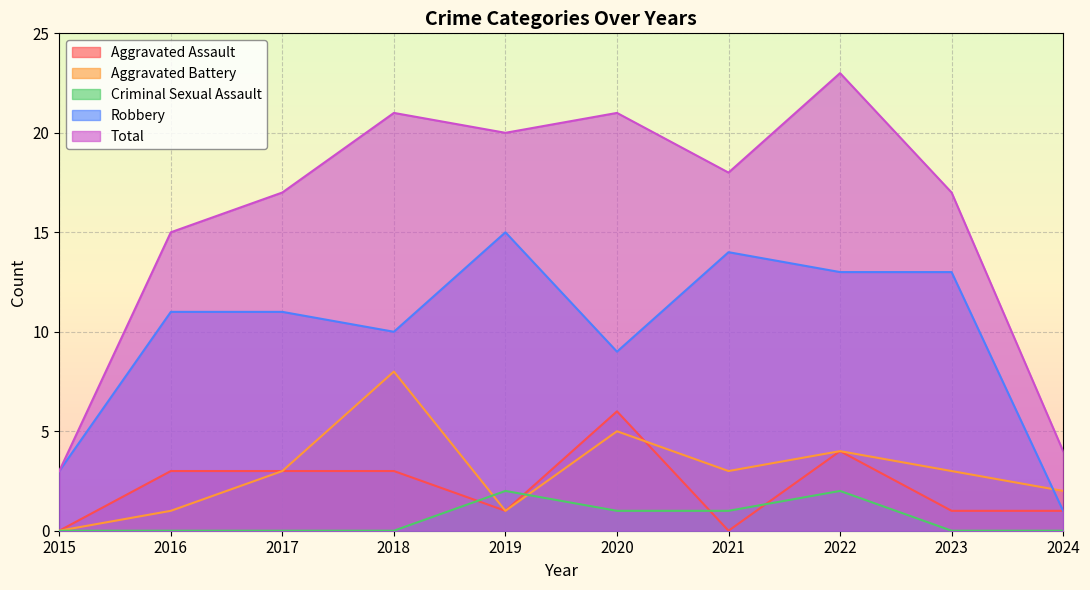

True or false: Aggravated Battery has more than 1 points higher than both neighbors.

True